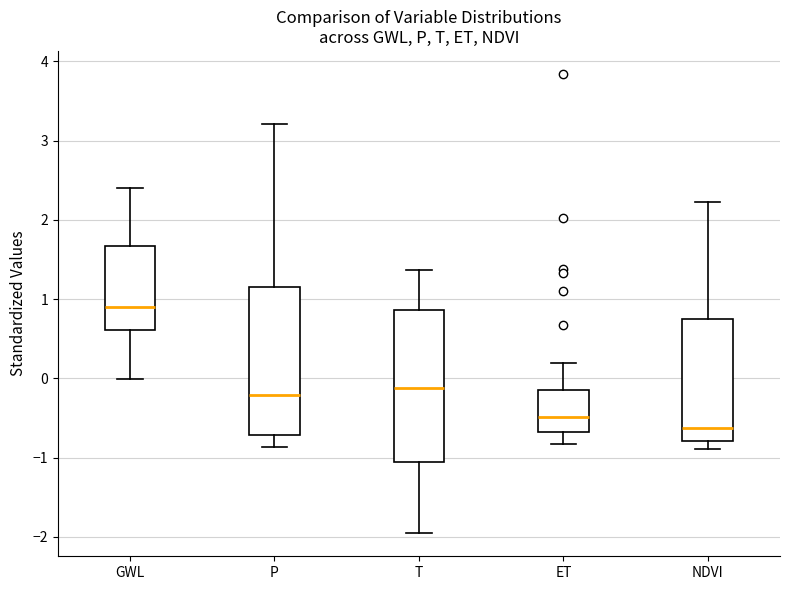

Which box has the lowest median line?

NDVI